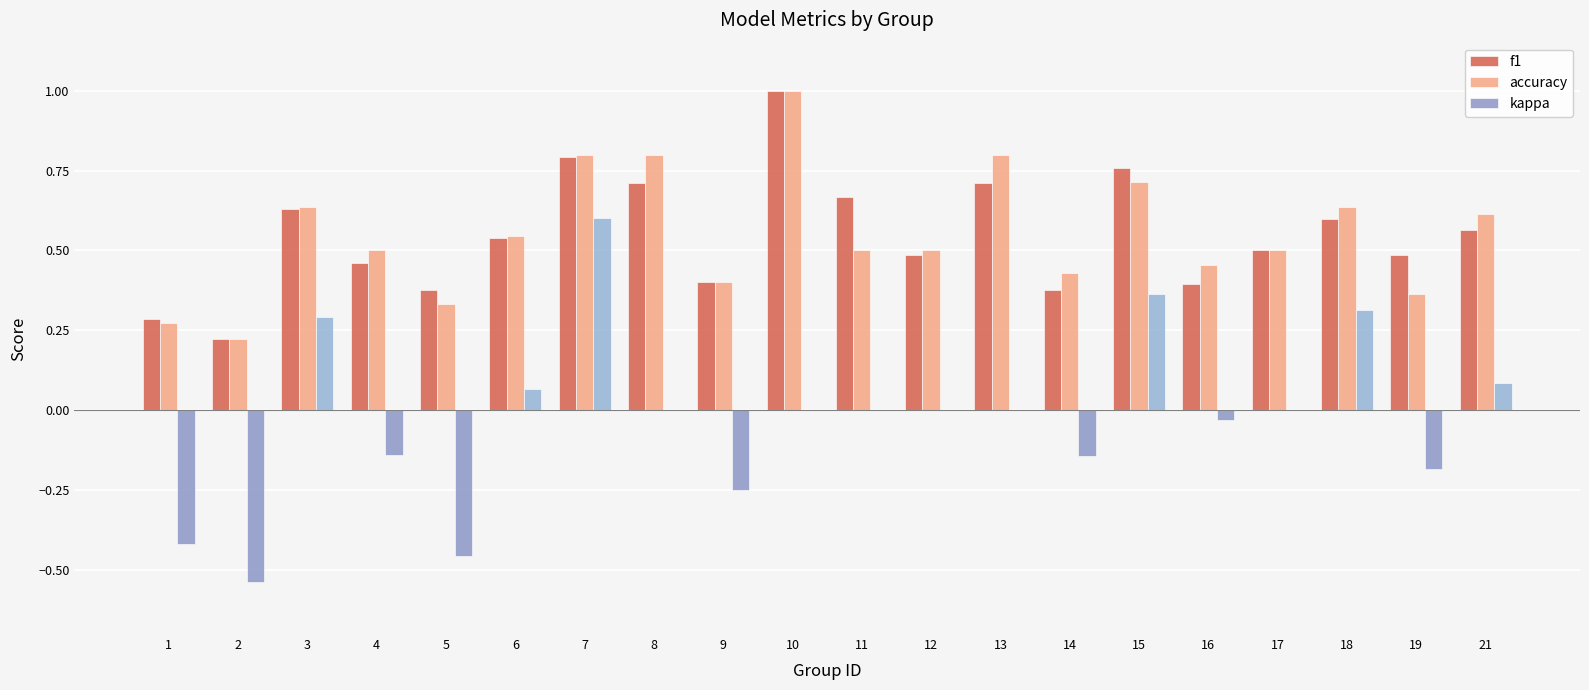

Is it true that f1 equals 1.1 at 13?

False